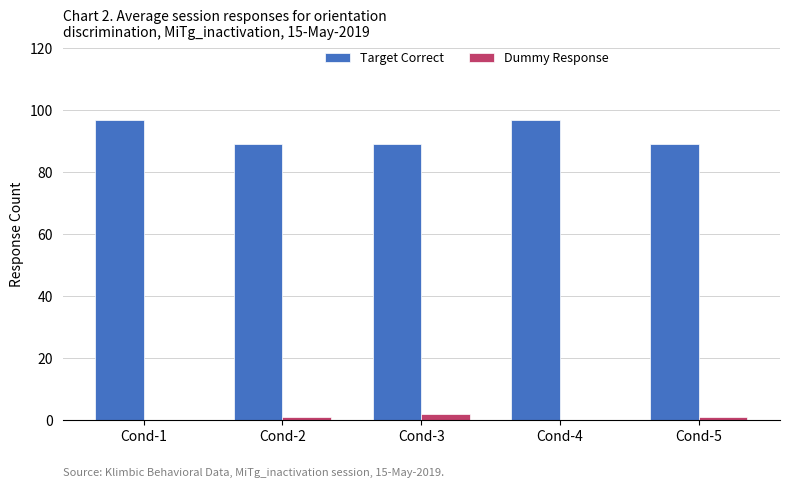

Is it true that Target Correct equals 89 at Cond-3?

True